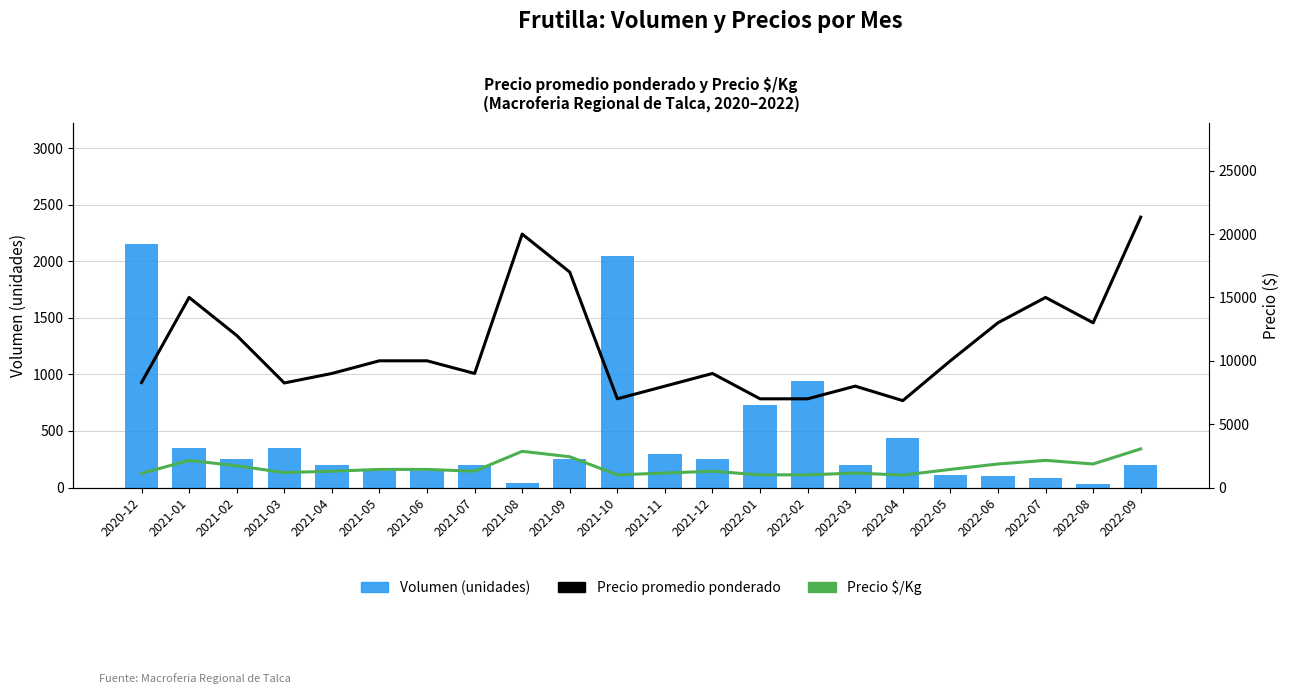

Rank the series by their maximum value, from lowest to highest.

Volumen (unidades), Precio $/Kg, Precio promedio ponderado